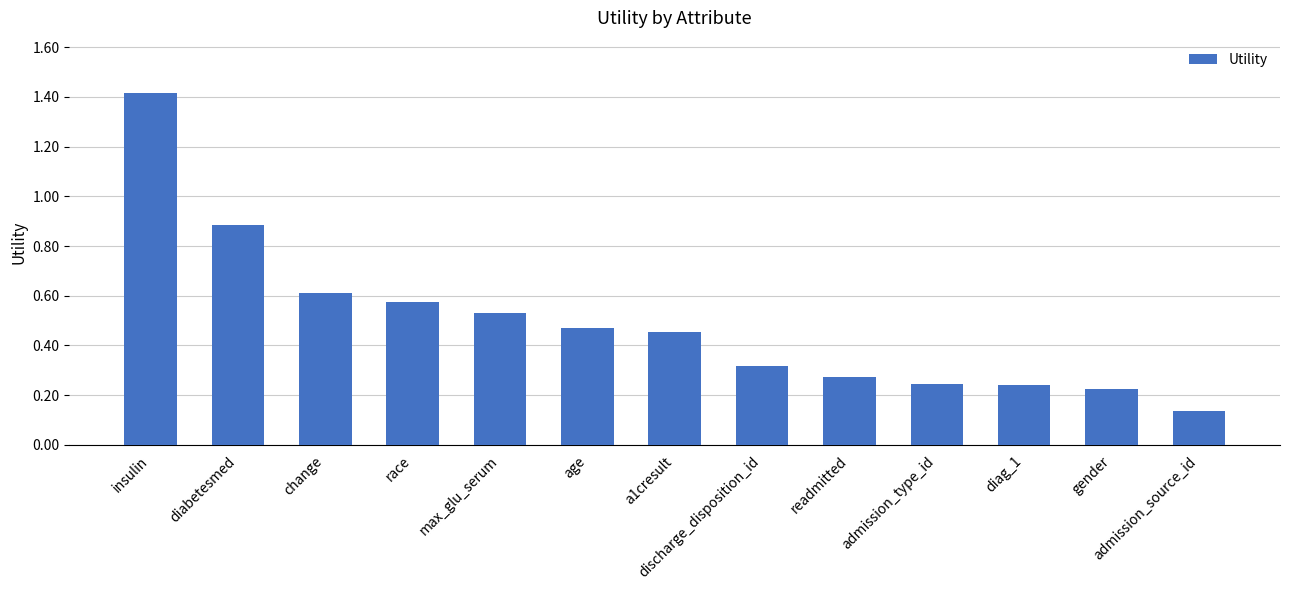

What is the difference between the maximum and minimum values?

1.3